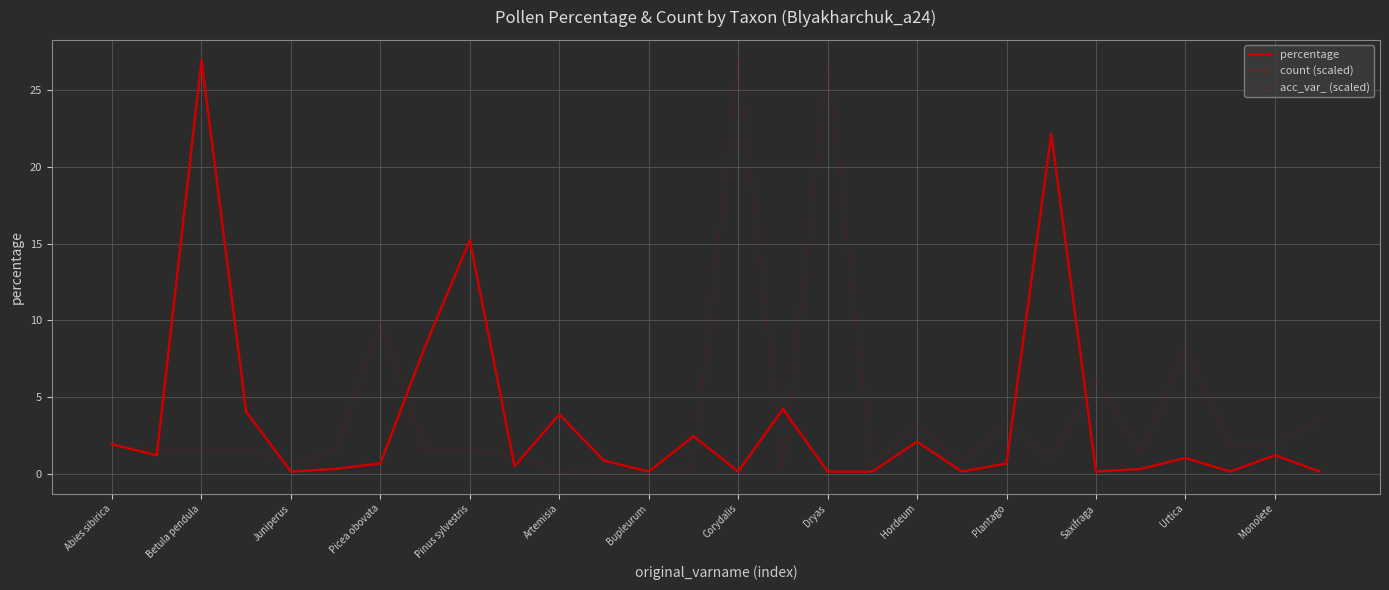

Does the chart display data point markers on the line(s)?

No